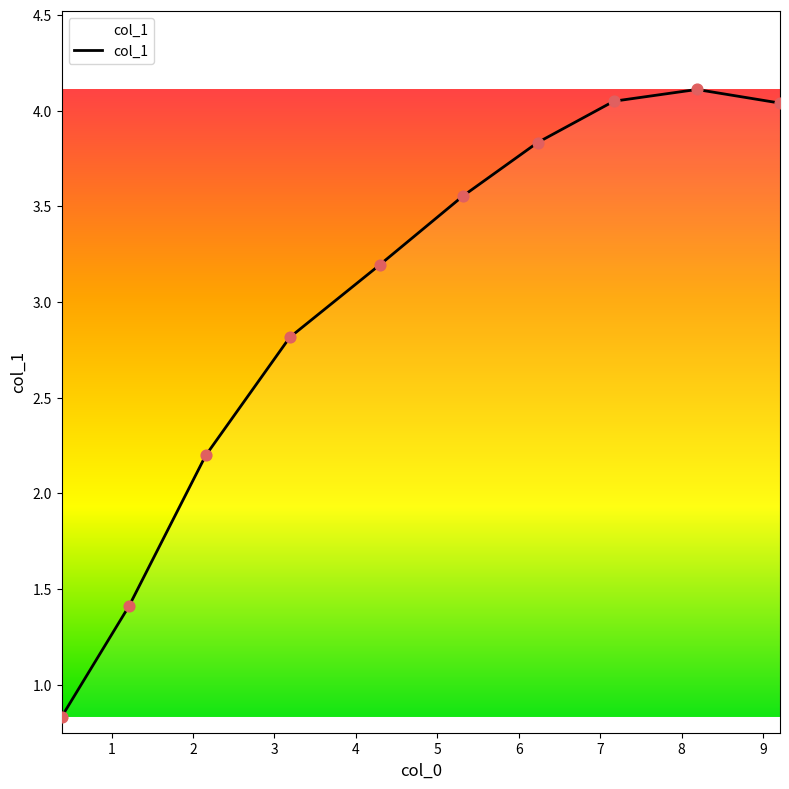

What is the difference between the maximum and minimum values?

3.3